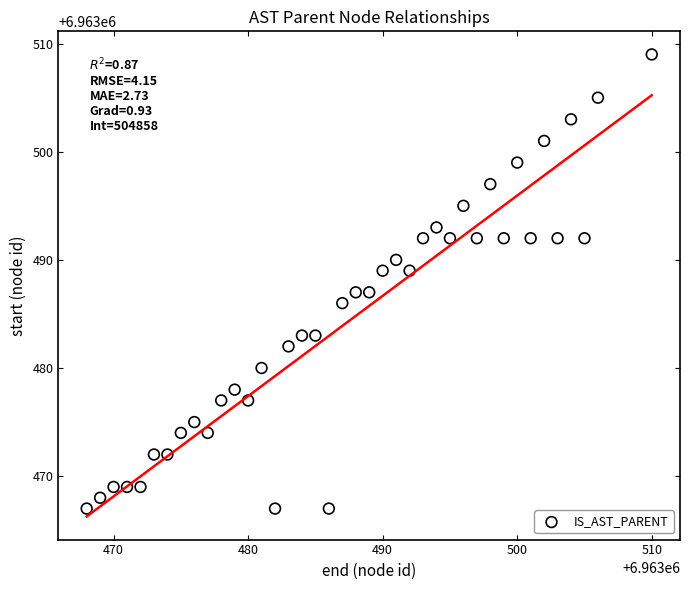

What is the range of Y values (max minus min)?

42